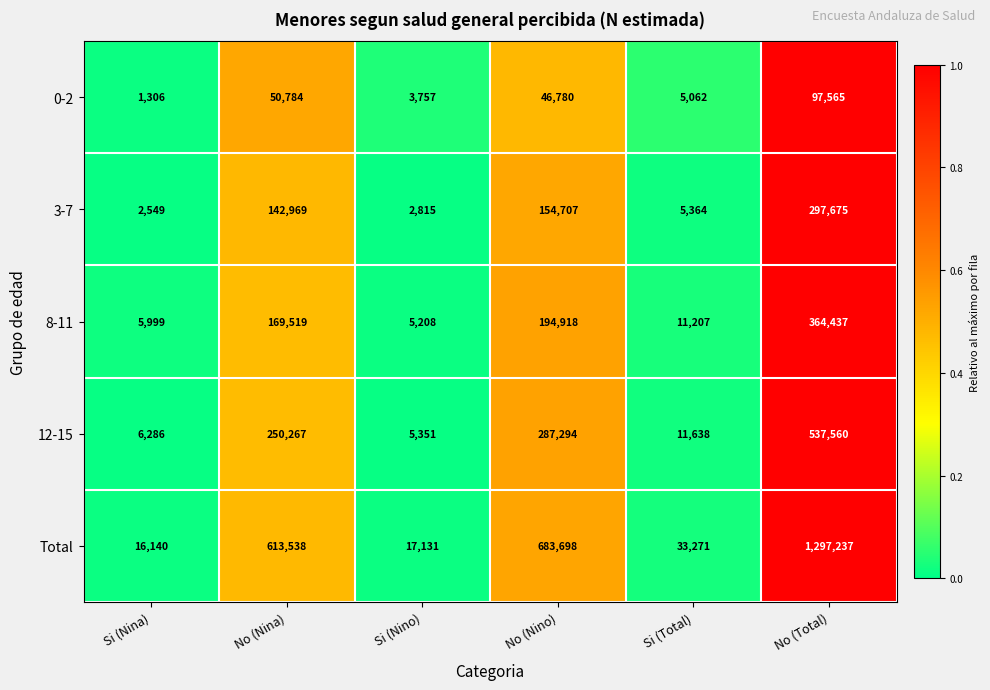

At which label is 0-2 closest to 49435?

No (Nina)